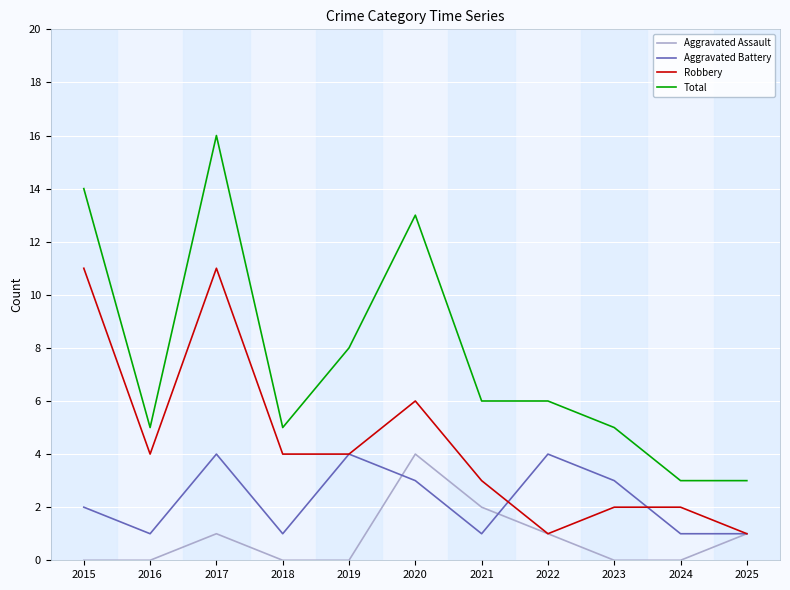

Between 2017 and 2024, which series saw the biggest shift?

Total